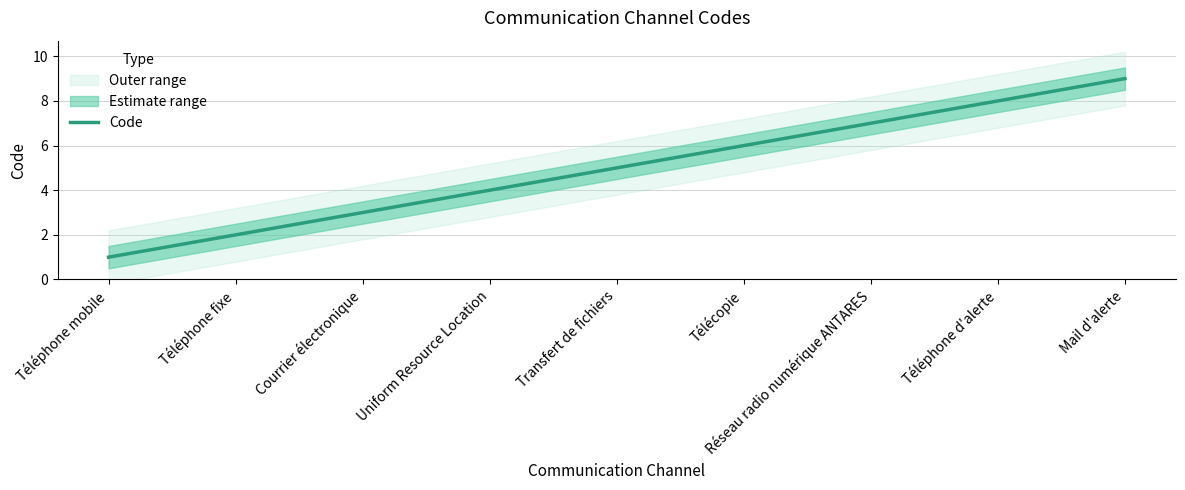

What is the ratio of the value at Téléphone fixe to the value at Téléphone mobile?

2.0